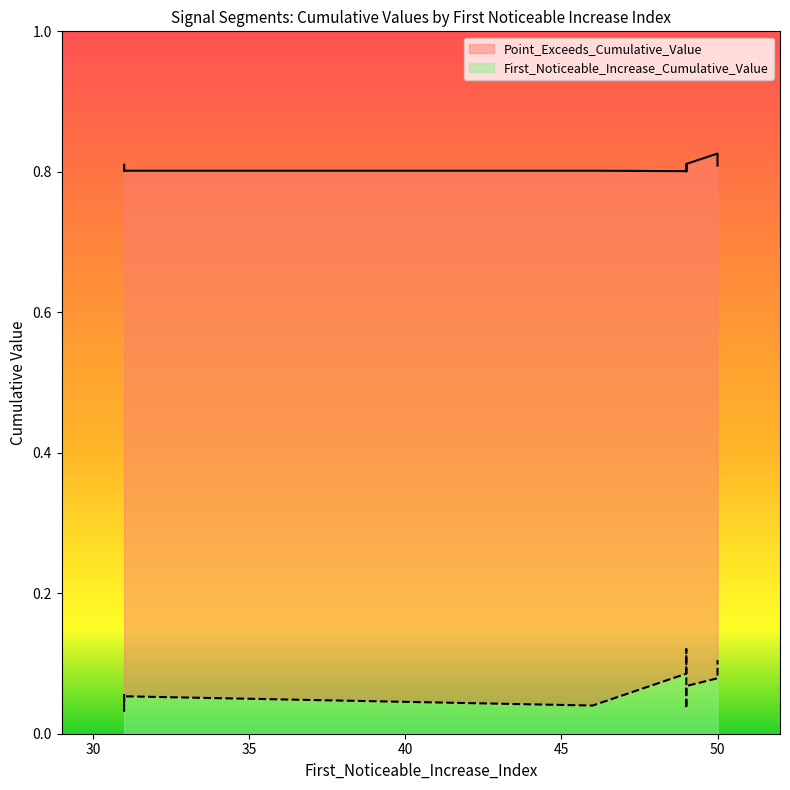

At which category is the sum across all series the highest?

49